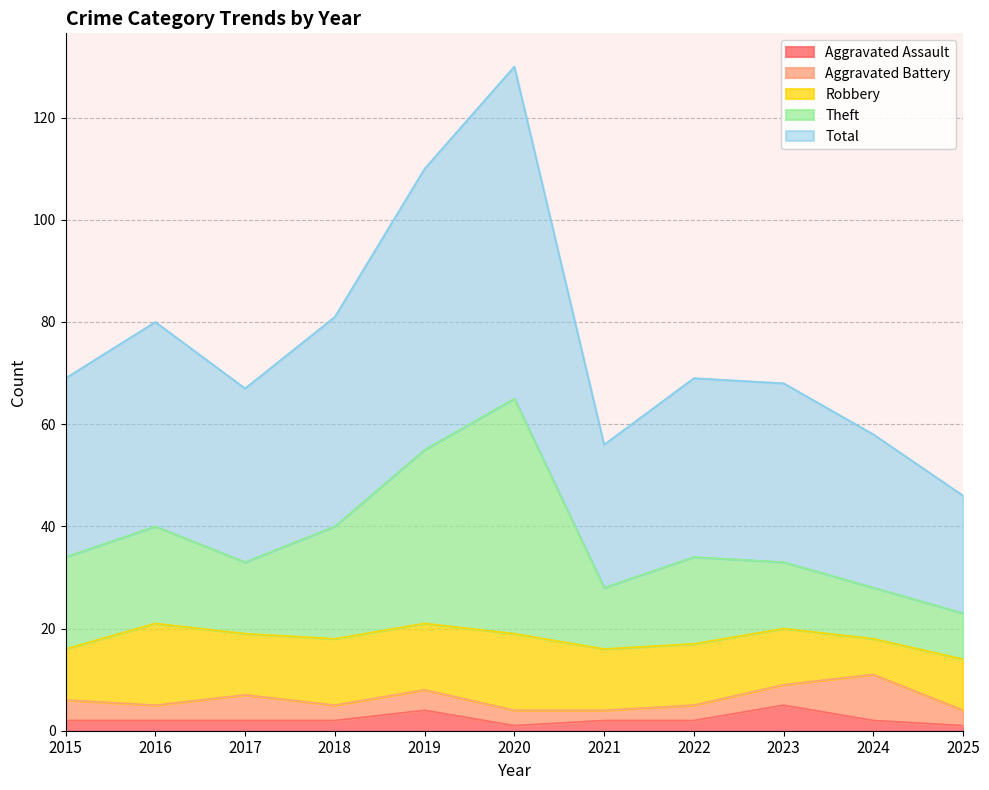

What is the value of the Theft point at the 10th from the left?

28